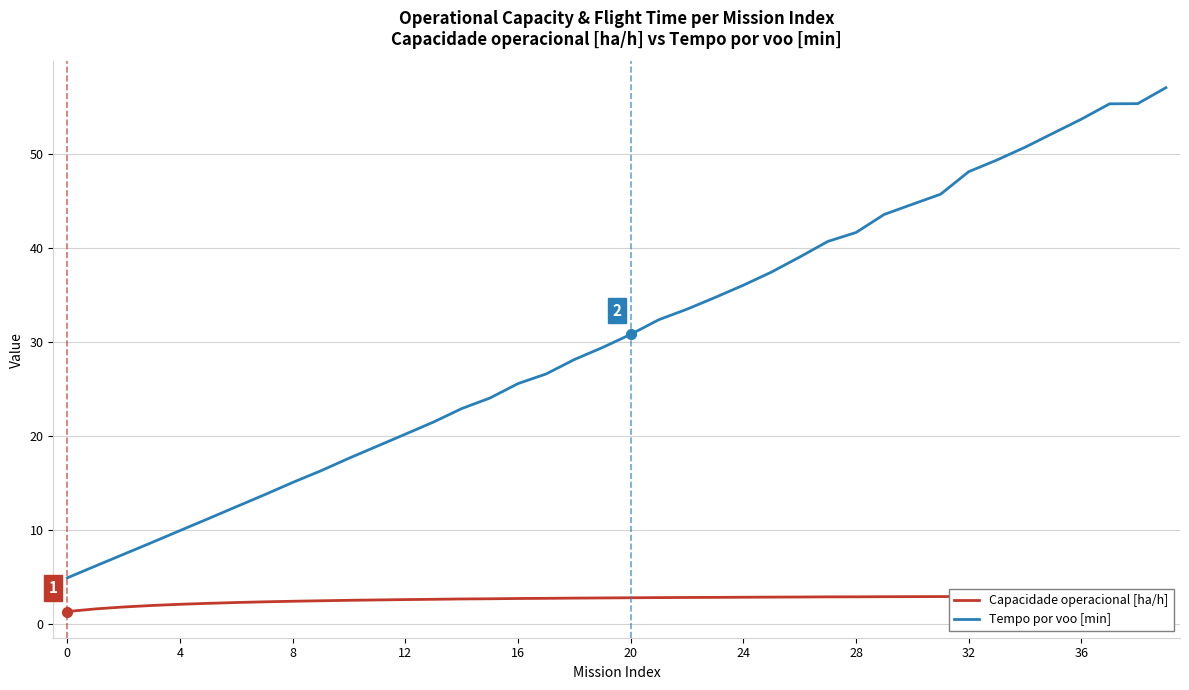

What is the difference between the Capacidade operacional [ha/h] values at 20 and 12?

0.3